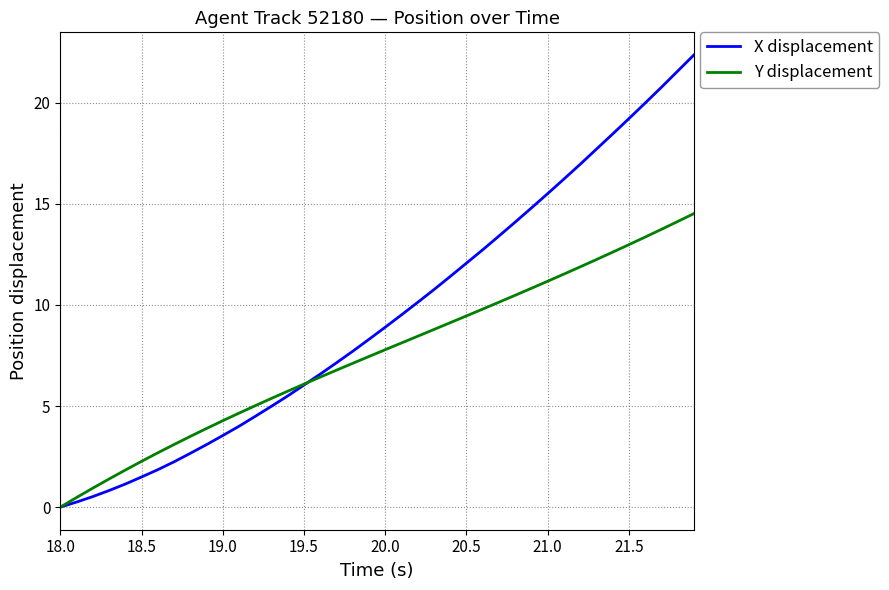

How many values in X displacement are above zero?

39